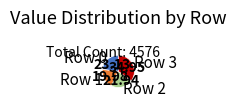

How many slices are in this pie chart?

4